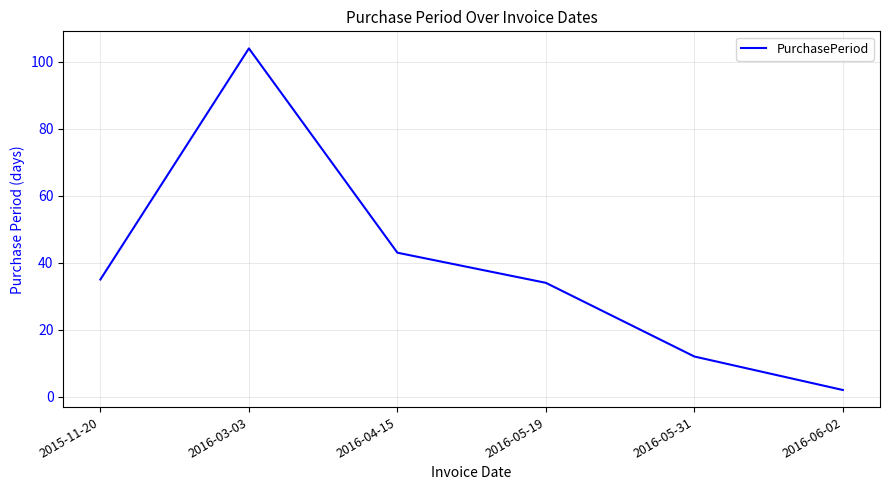

Reading left to right, list all the values displayed in this chart.

2015-11-20=35	2016-03-03=104	2016-04-15=43	2016-05-19=34	2016-05-31=12	2016-06-02=2